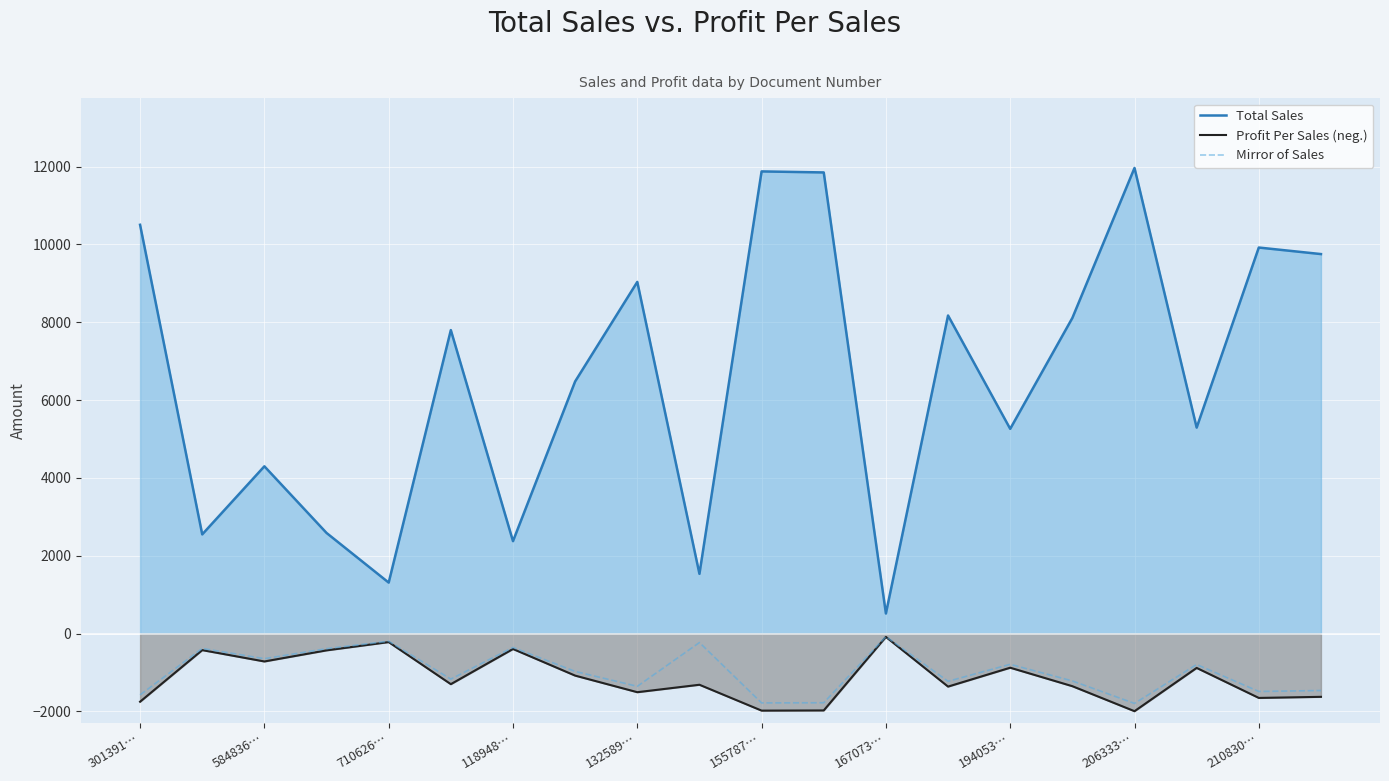

Which category has the highest value in the Profit Per Sales (neg.) series?

167073…